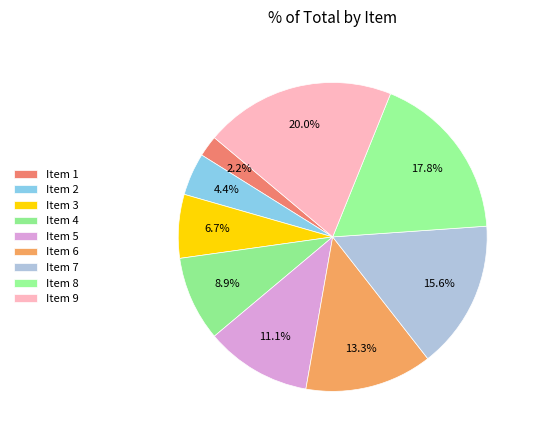

What is the change in value from Item 4 to Item 8?

+4